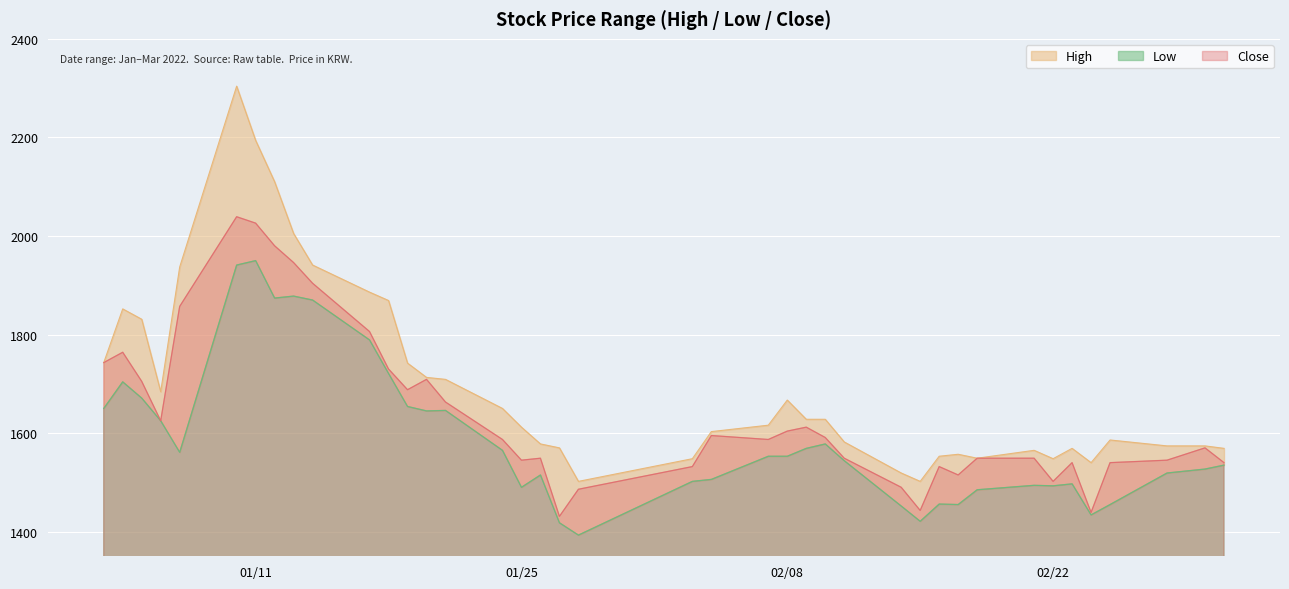

What is the highest value of the Close series?

2039